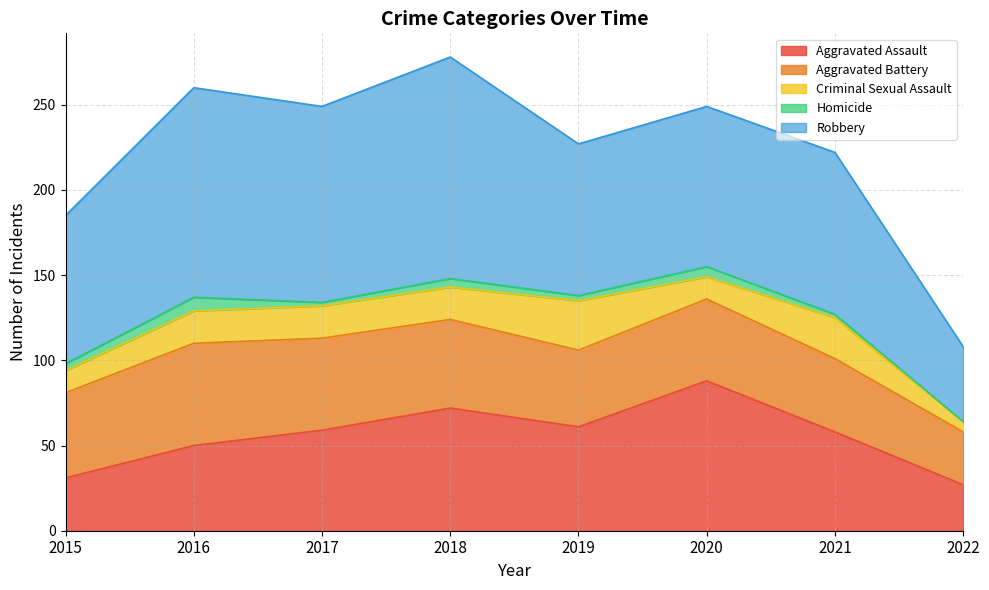

What is the difference between the maximum and minimum values in the Criminal Sexual Assault series?

23